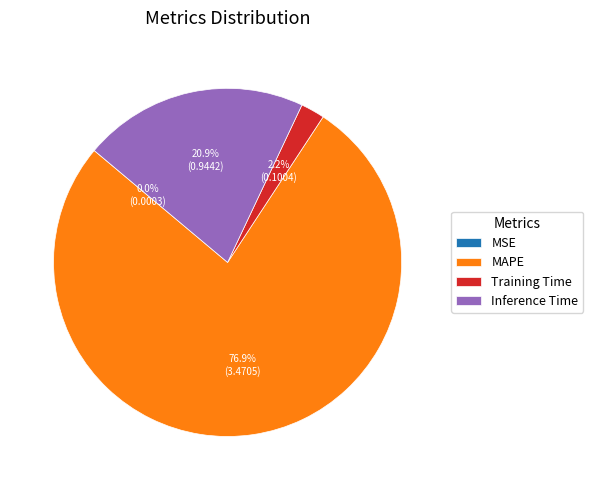

Which category accounts for the majority?

MAPE